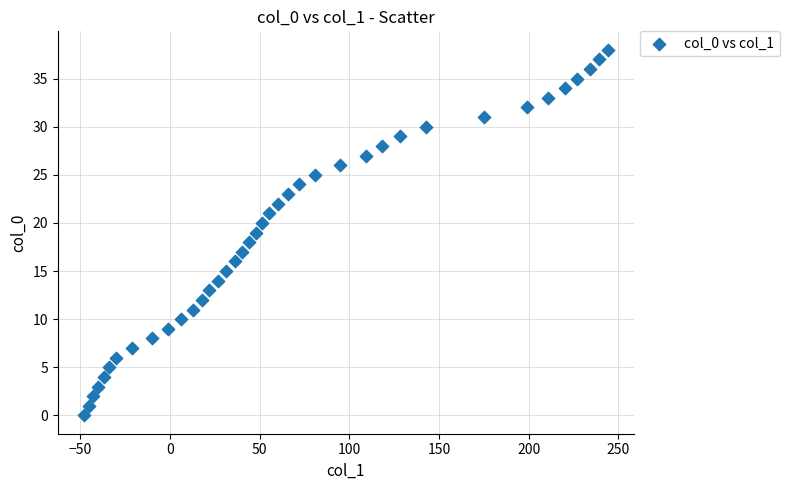

What is the range of X values (max minus min)?

292